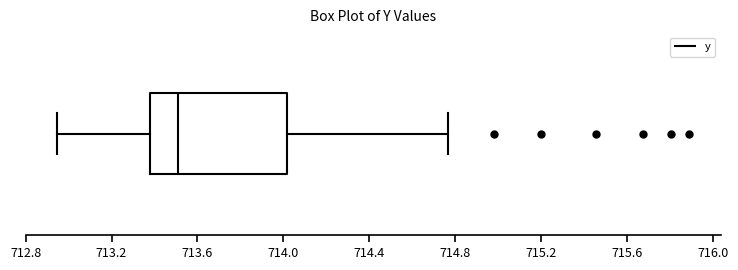

Read this box plot against the x-axis: the position of the median line, the range covered by the box, and the ends of both whiskers. The values are not printed on the chart, so give them approximately, as read against the axis.

median 713.50, box 713.40 to 714.00, whiskers 712.95 to 714.75